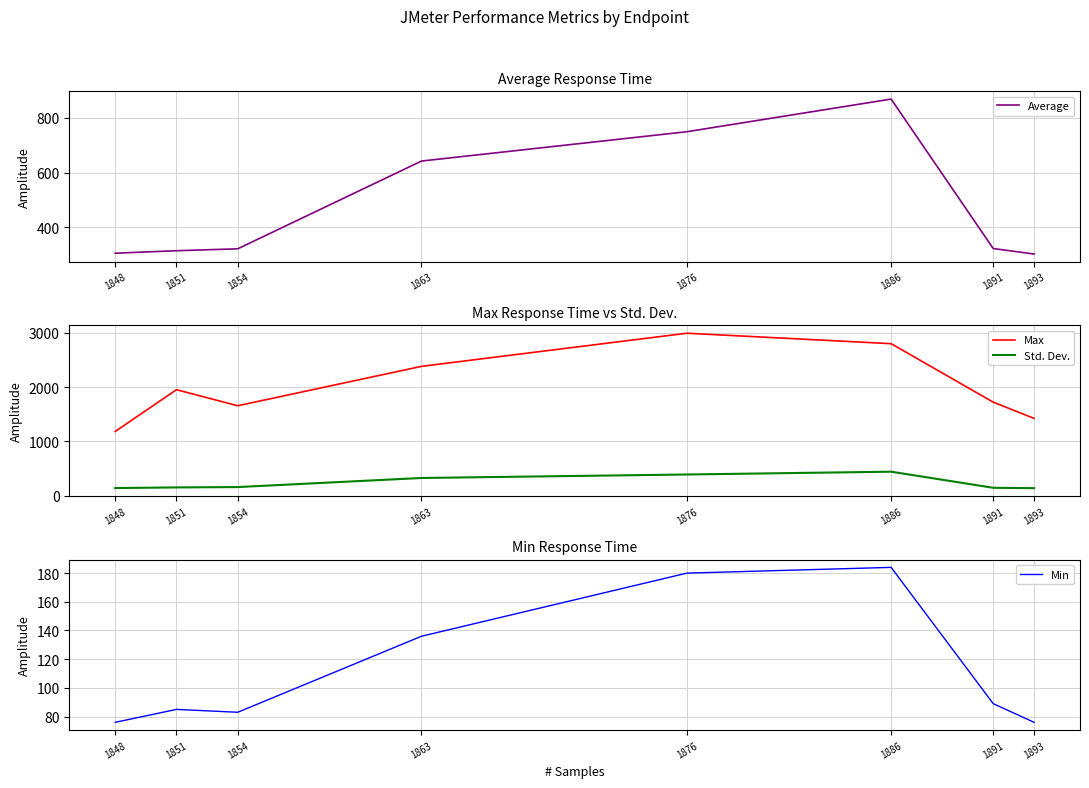

Read the Max value at 1848.

1184.0